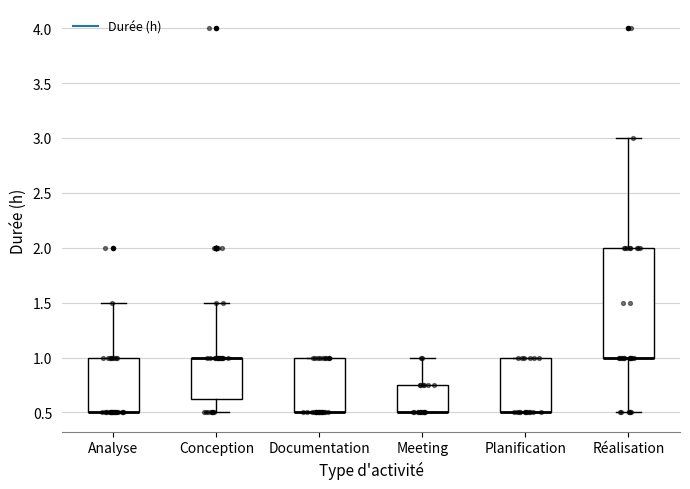

Where does the upper whisker of the box for Analyse end on the y-axis? The values are not printed on the chart, so give them approximately, as read against the axis.

1.50